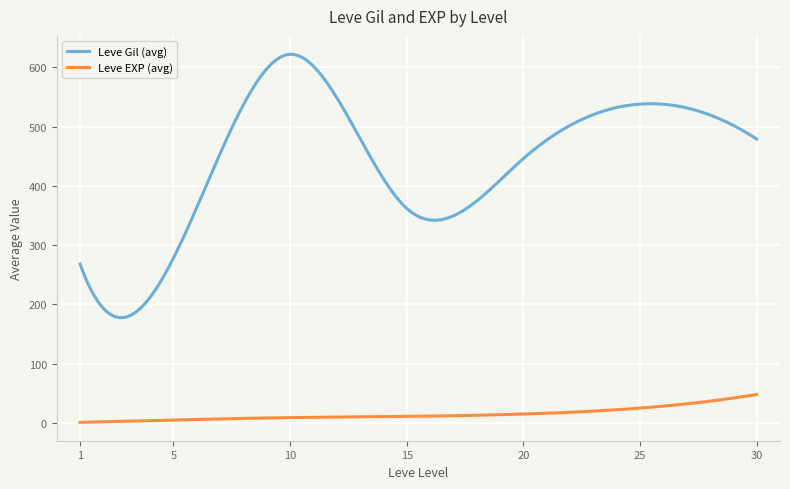

What is the maximum value shown in the chart?

622.0